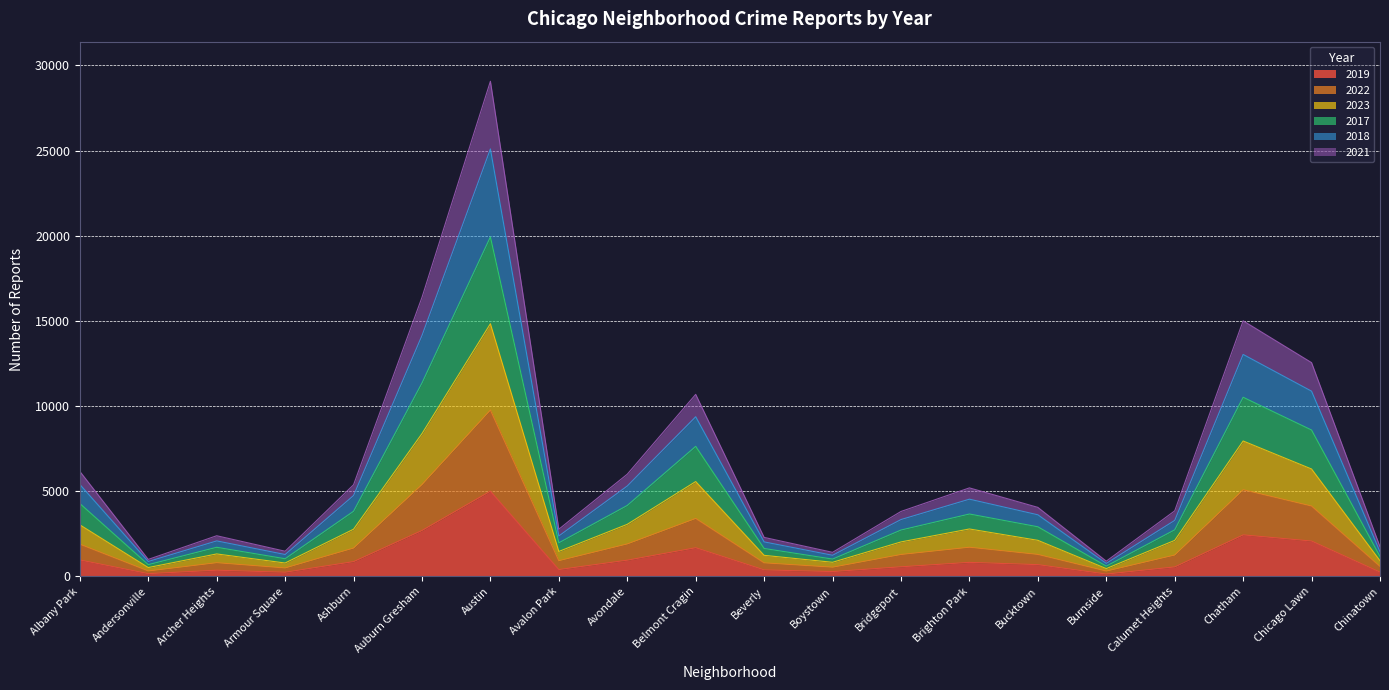

What position from the right is Chatham?

3